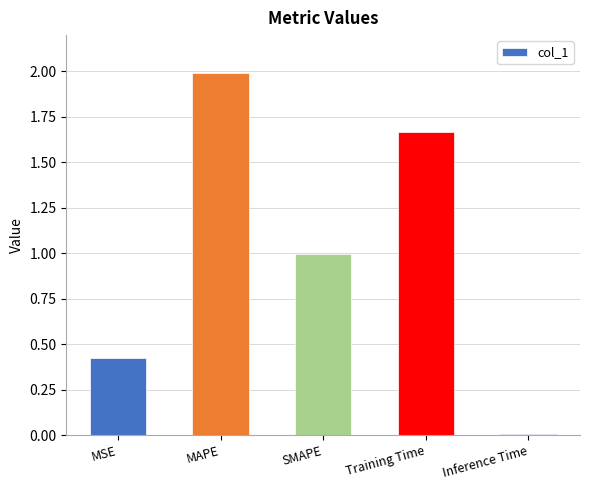

The chart shows a value of 2.0 at MAPE. True or false?

True